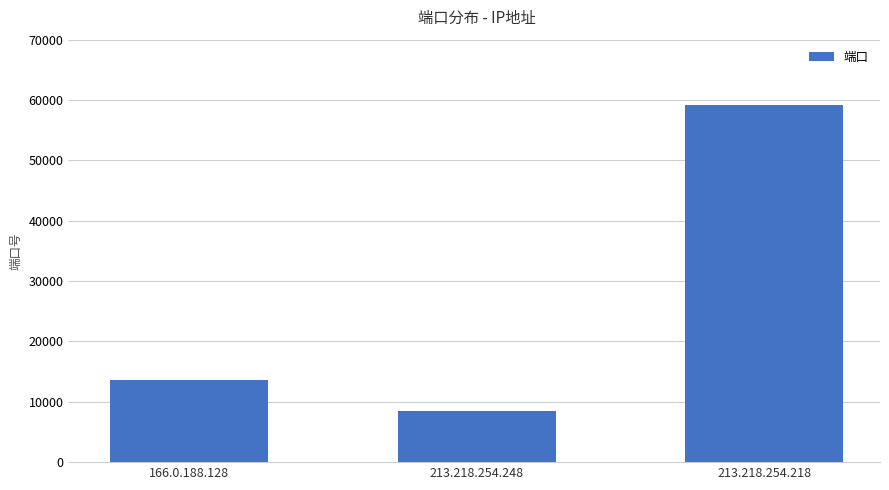

How many values are below 13657?

1